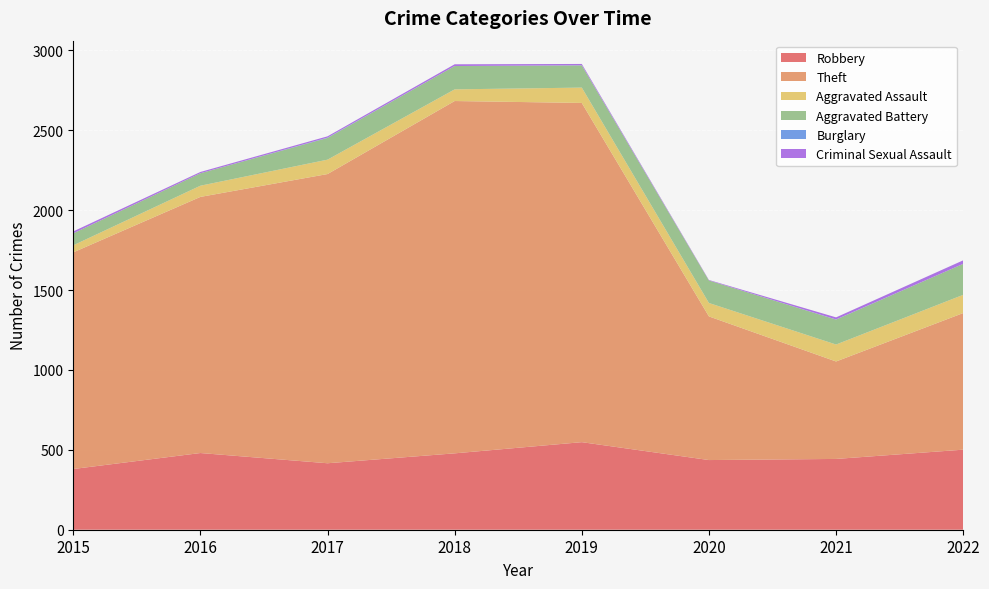

Reading left to right, extract all data points from this chart.

Robbery: 2015=380	2016=480	2017=416	2018=478	2019=548	2020=436	2021=443	2022=501
Theft: 2015=1356	2016=1603	2017=1810	2018=2205	2019=2123	2020=899	2021=610	2022=855
Aggravated Assault: 2015=44	2016=70	2017=90	2018=73	2019=96	2020=84	2021=106	2022=114
Aggravated Battery: 2015=75	2016=78	2017=136	2018=146	2019=139	2020=141	2021=156	2022=194
Burglary: 2015=0	2016=0	2017=2	2018=0	2019=1	2020=0	2021=1	2022=0
Criminal Sexual Assault: 2015=12	2016=8	2017=8	2018=11	2019=8	2020=3	2021=13	2022=22